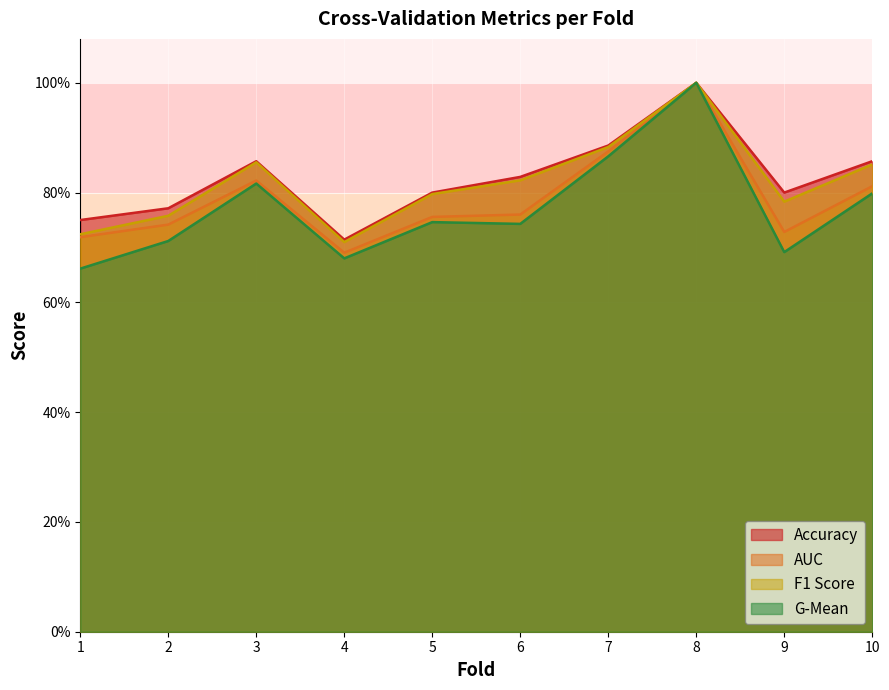

What is the difference between the maximum and second lowest values in the auc series?

0.3